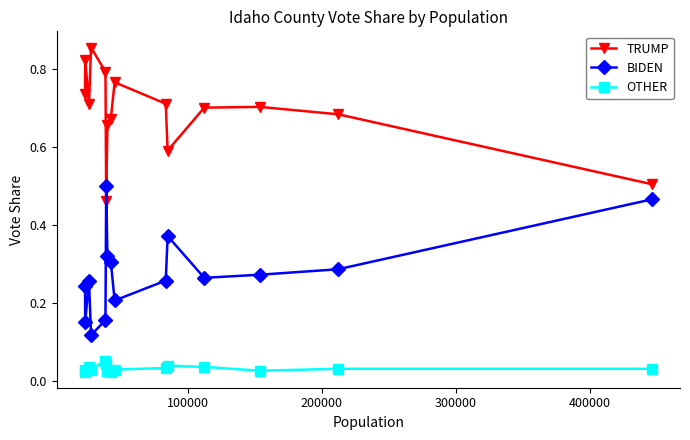

What is the sum of all BIDEN values?

4.2